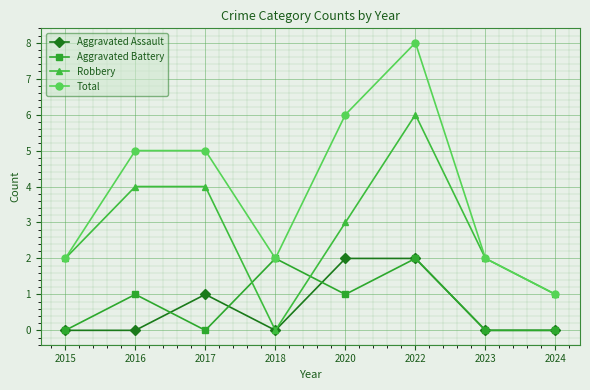

Which series has the largest range (max minus min)?

Total